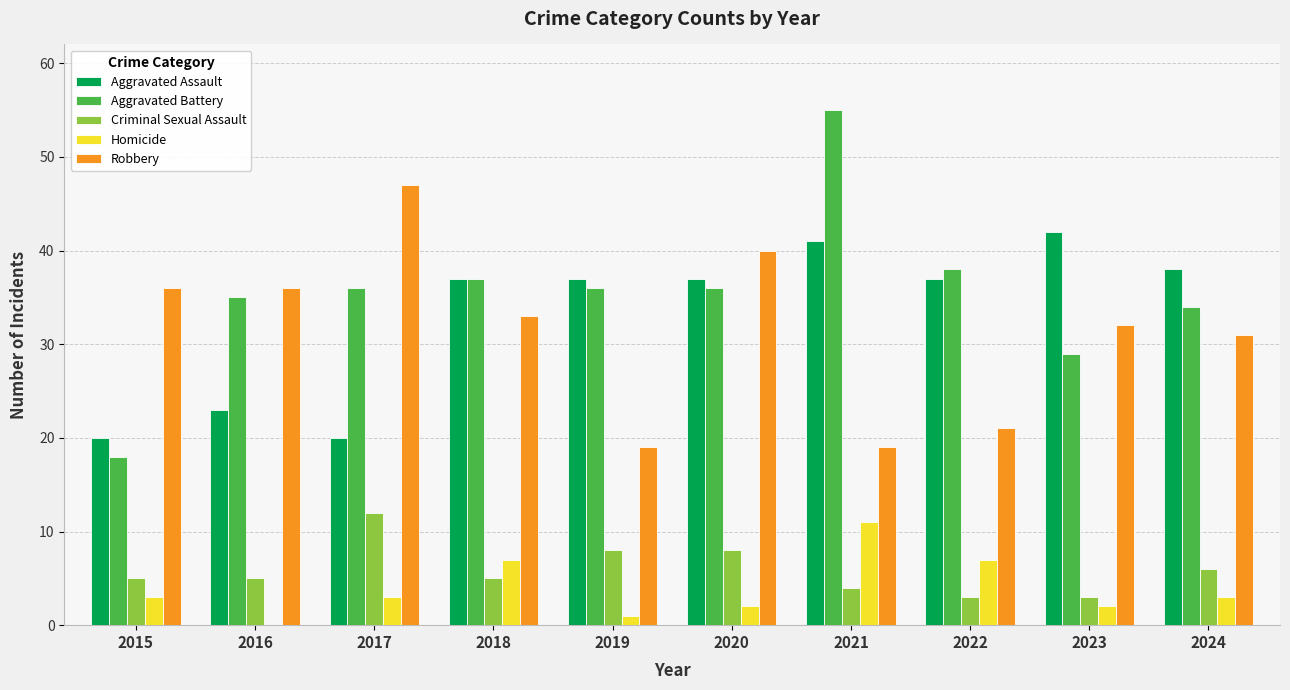

Are the bars grouped side by side (vs. stacked)?

Yes